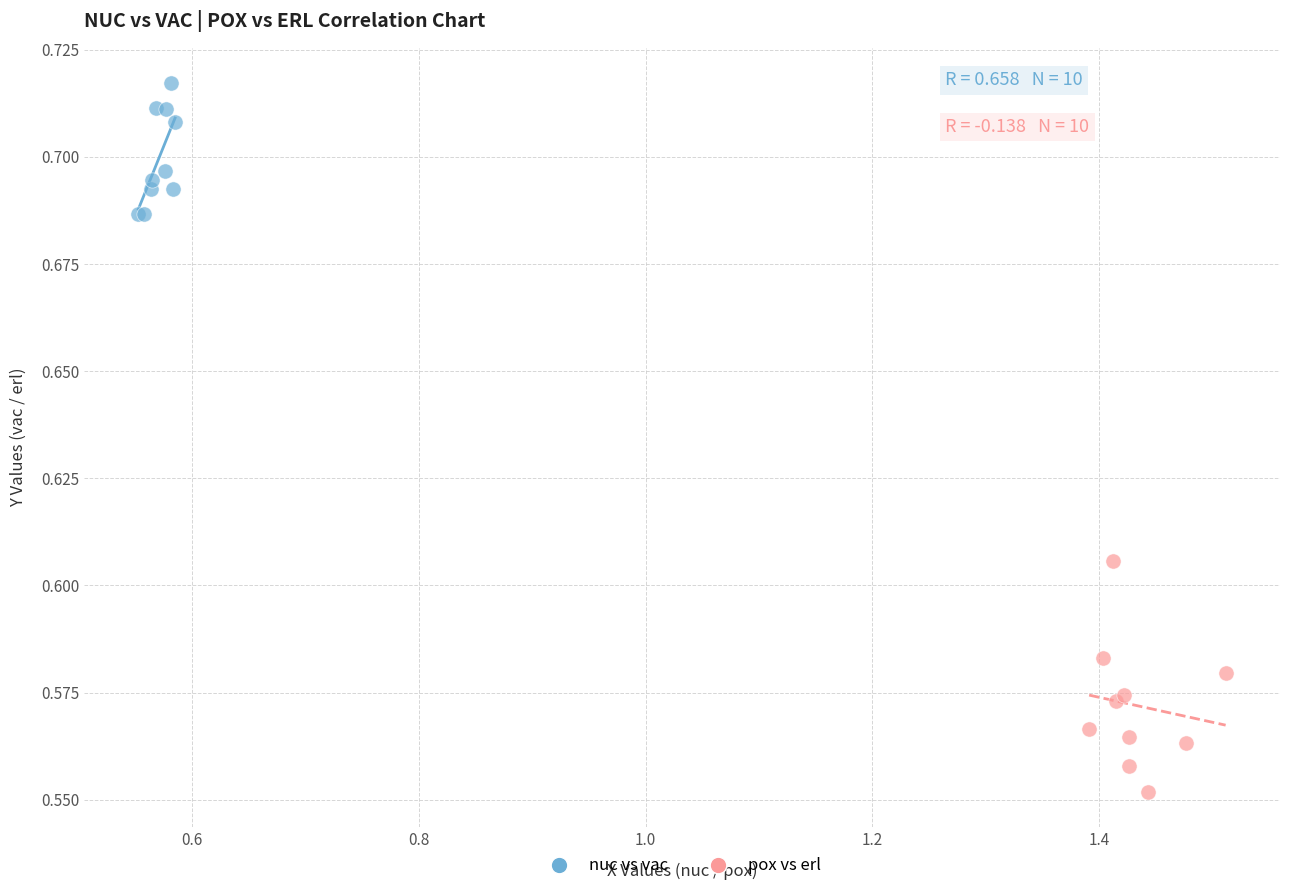

Which series reaches the maximum Y coordinate?

nuc vs vac